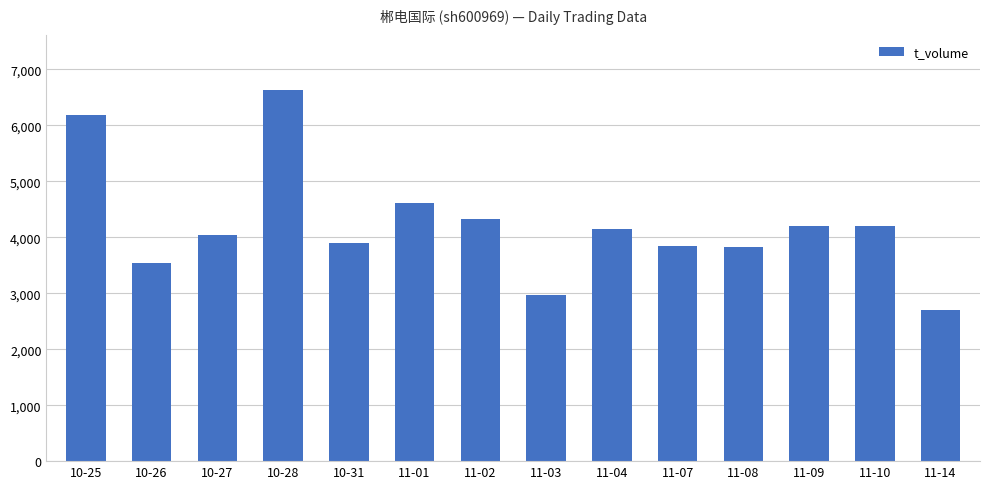

Which has a higher value, 11-01 or 10-31?

11-01